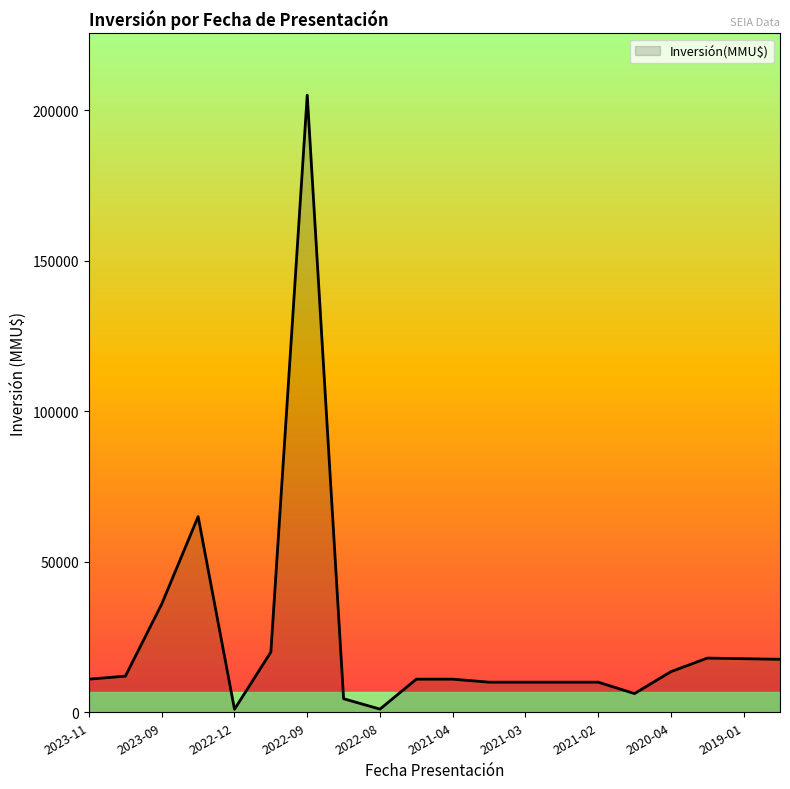

What is the maximum value shown in the chart?

205000